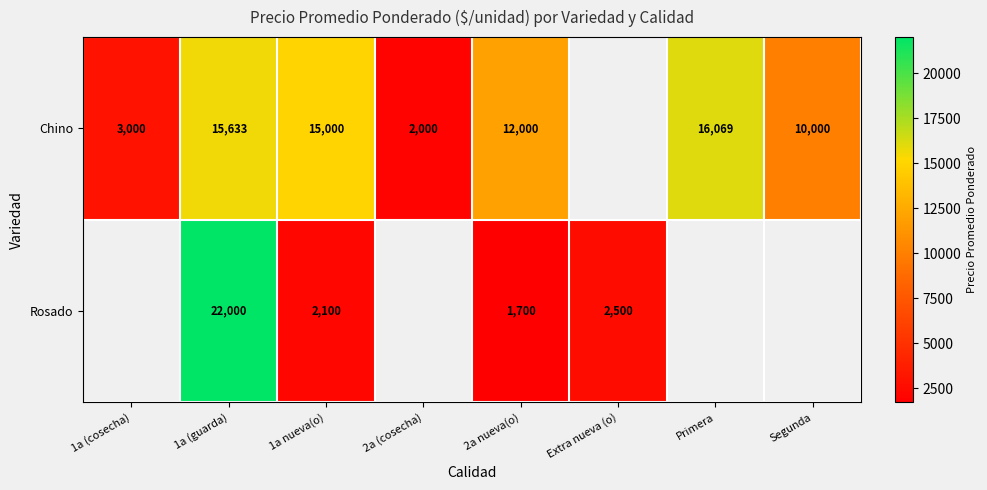

Rank the series at 1a nueva(o) from highest to lowest value.

Chino, Rosado